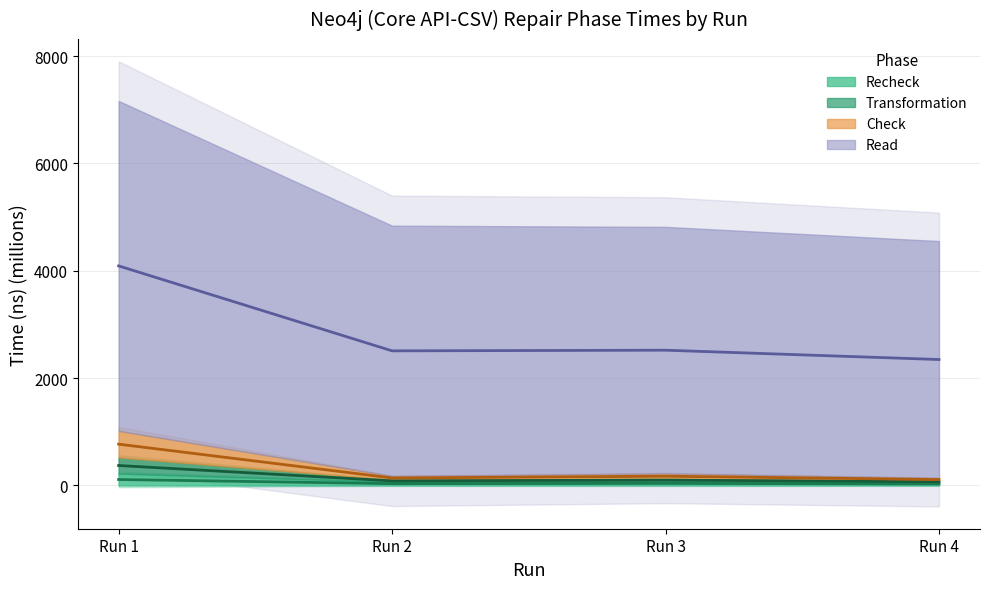

Reading left to right, transcribe all the data shown in this chart.

Read: 4090.9	2507.8	2519.9	2346.2
Check: 769.4	139.6	172.1	109.9
Transformation: 371.7	85.5	99.6	69.0
Recheck: 110.8	33.6	38.5	28.3